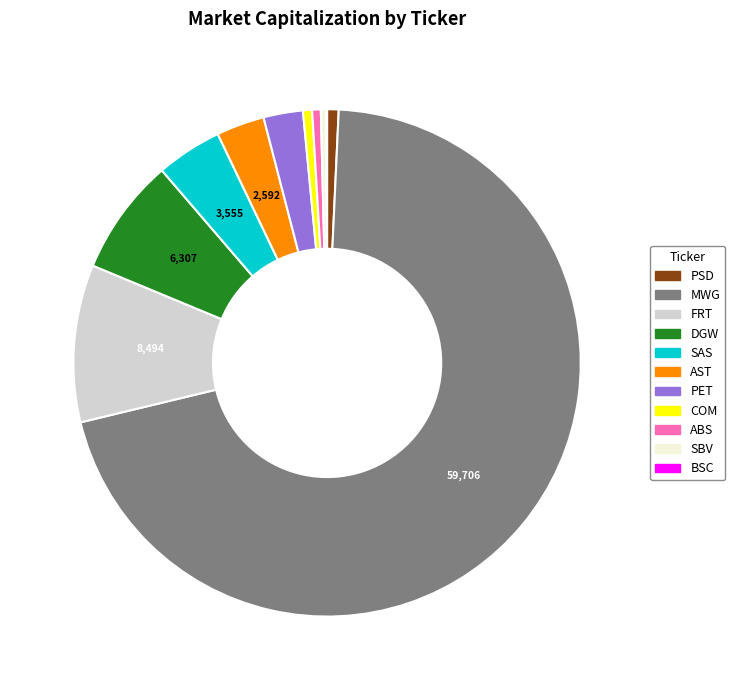

Combined, do AST and PET account for over 50%?

No